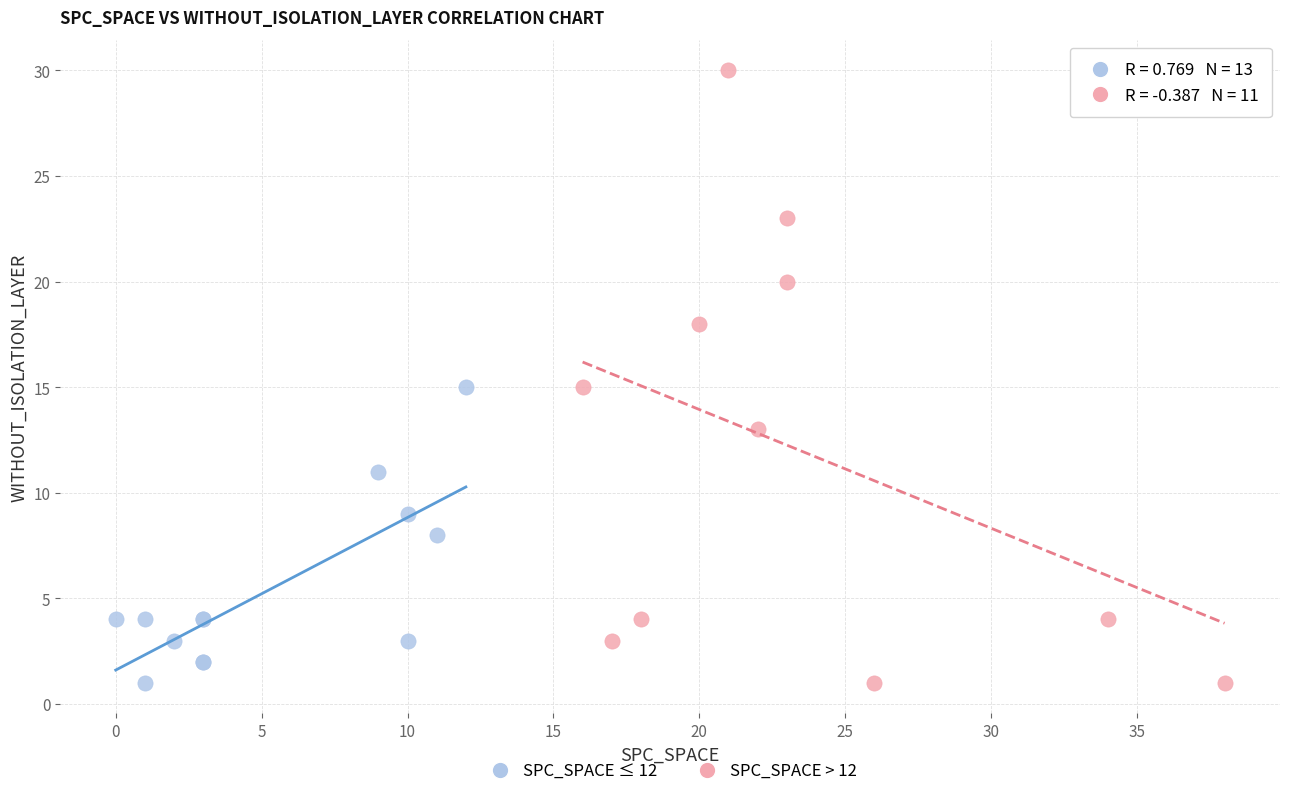

Which series reaches the maximum Y coordinate?

SPC_SPACE > 12